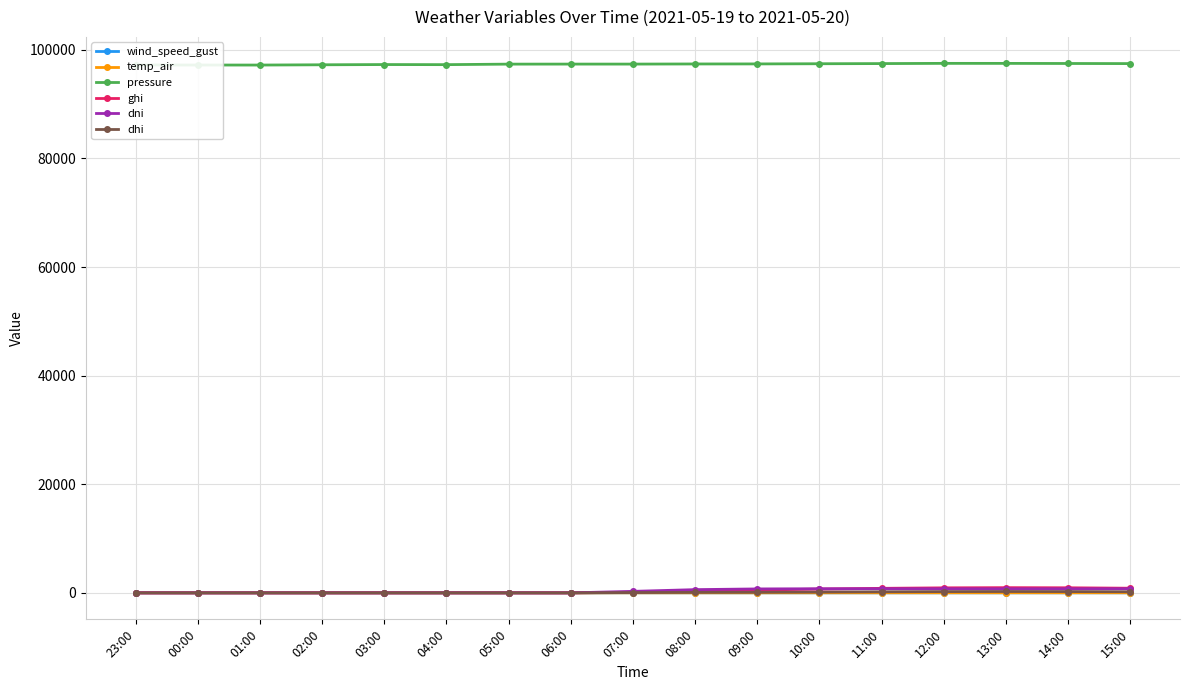

What are all the series names shown in the legend?

wind_speed_gust, temp_air, pressure, ghi, dni, dhi